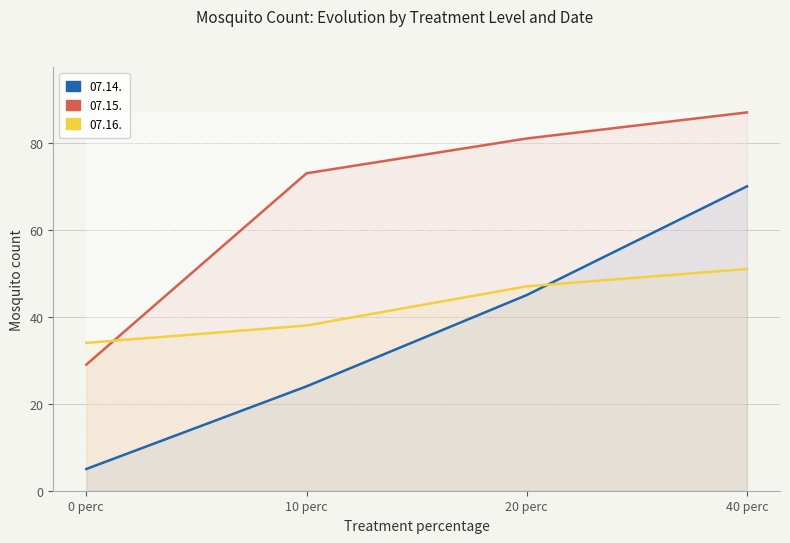

The 07.14. series shows 25 at 20 perc. True or false?

False